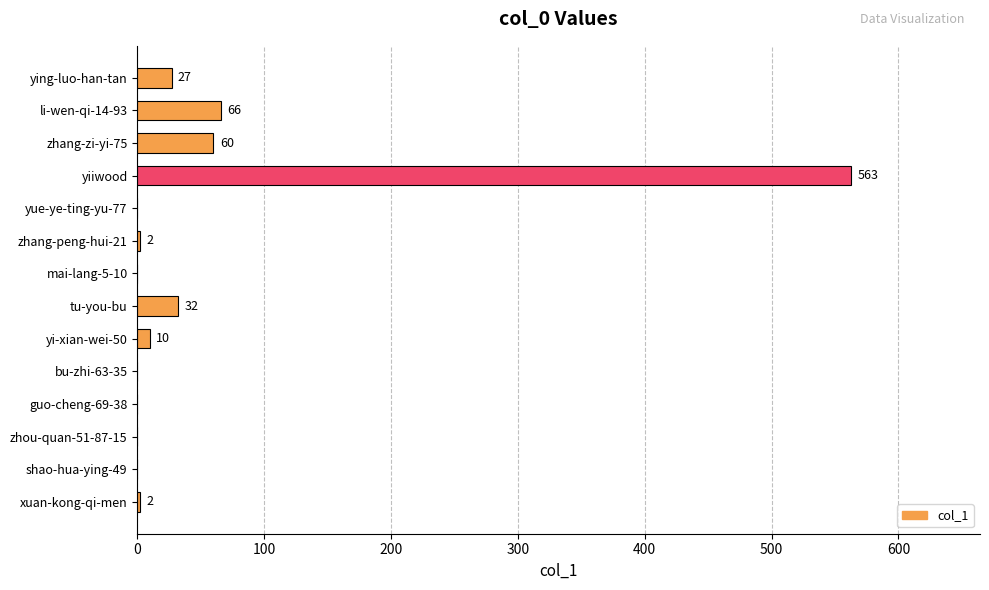

What is the sum of the values at li-wen-qi-14-93 and yi-xian-wei-50?

76